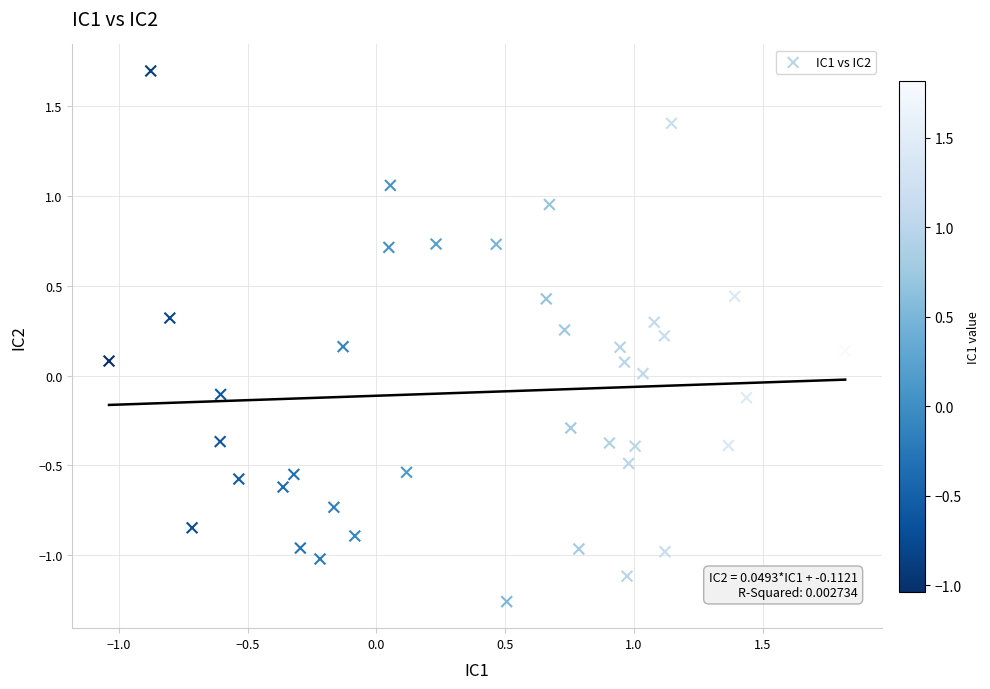

What is the range of Y values (max minus min)?

3.0